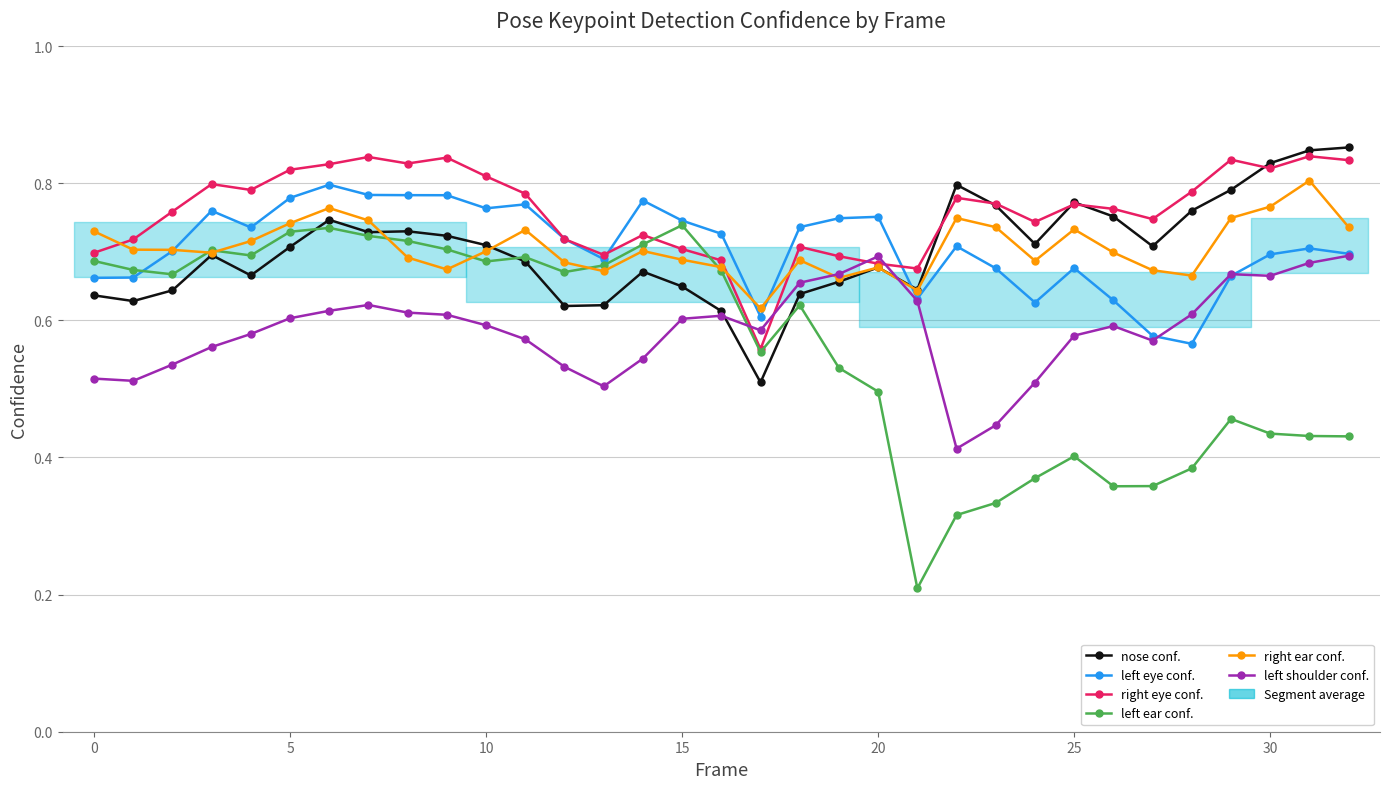

Is this an area chart (filled region under the line)?

No